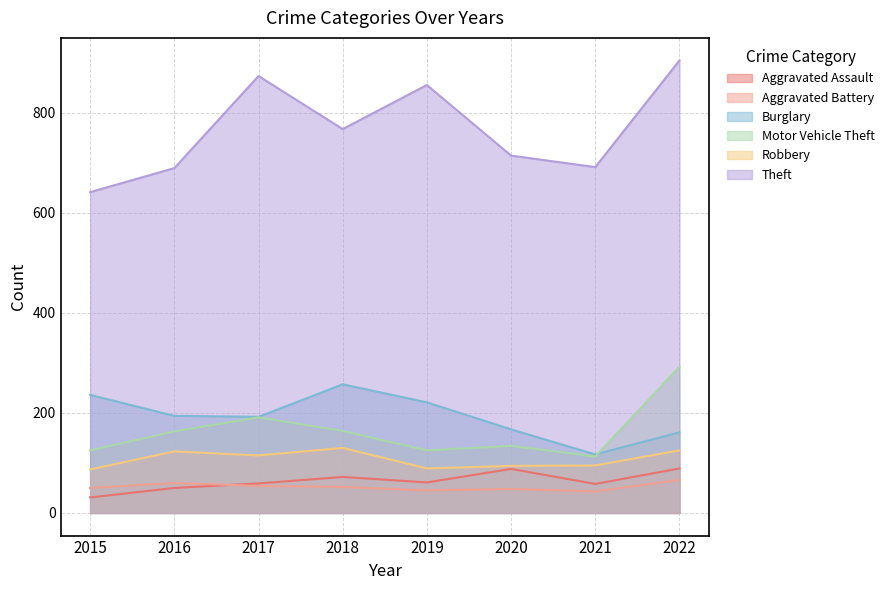

What is the sum of all Theft values?

6134